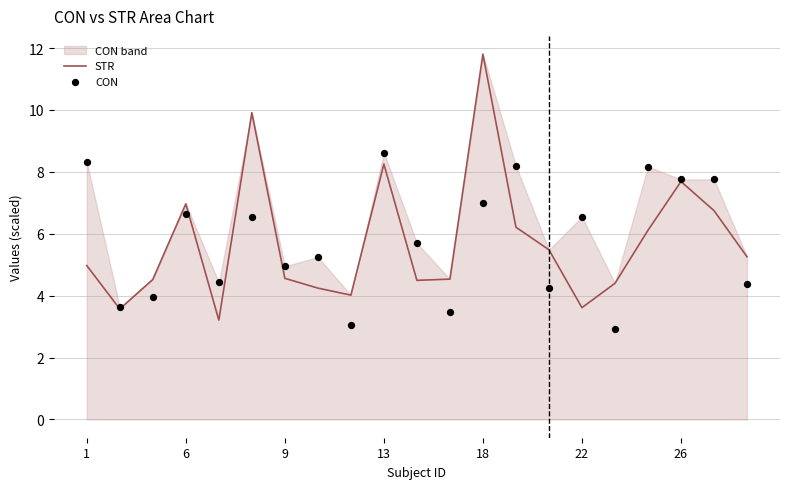

Which series reaches the maximum Y coordinate?

STR